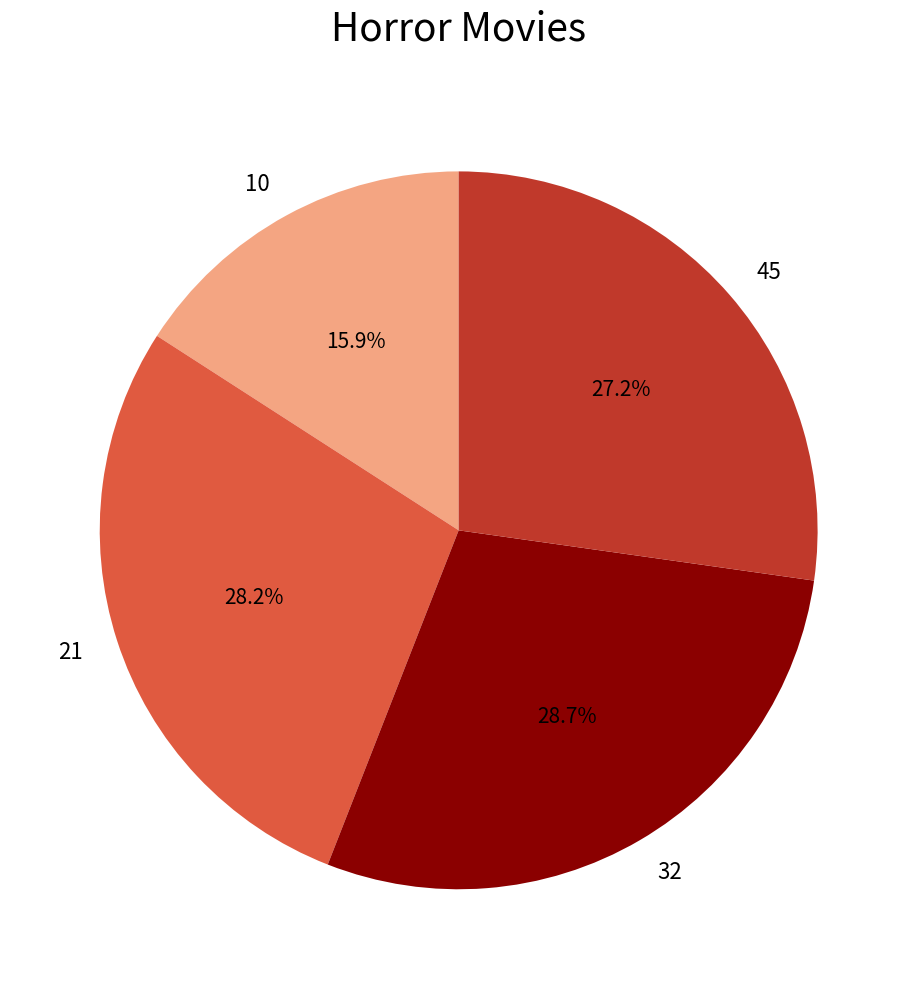

Does 10 account for over 50% of the chart?

No